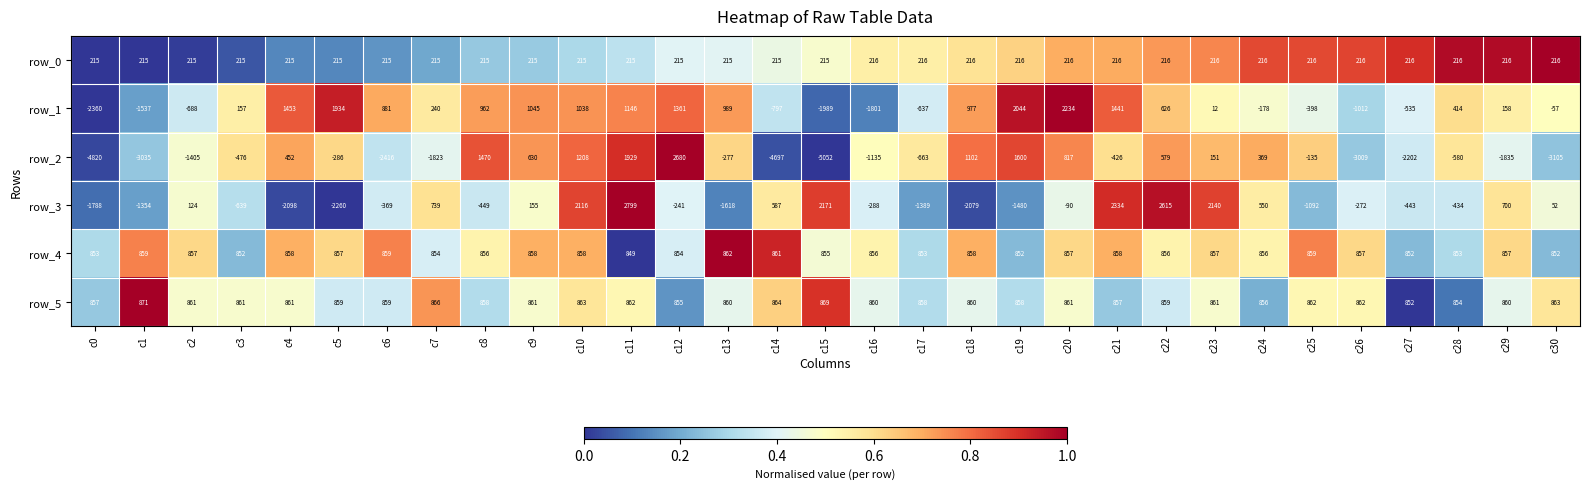

Where is row_1 nearest to the value -63?

c30